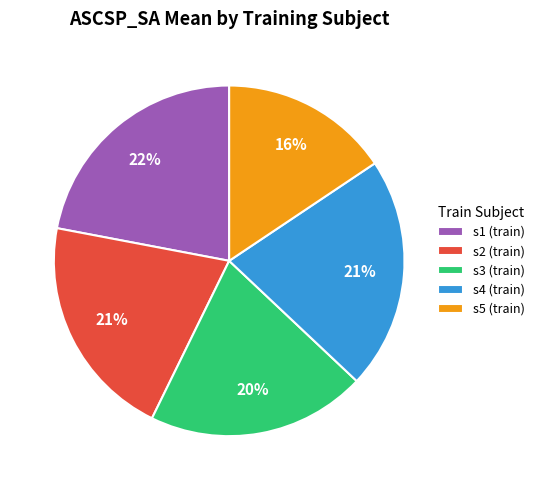

Do s2 (train) and s3 (train) together represent more than half of the pie?

No